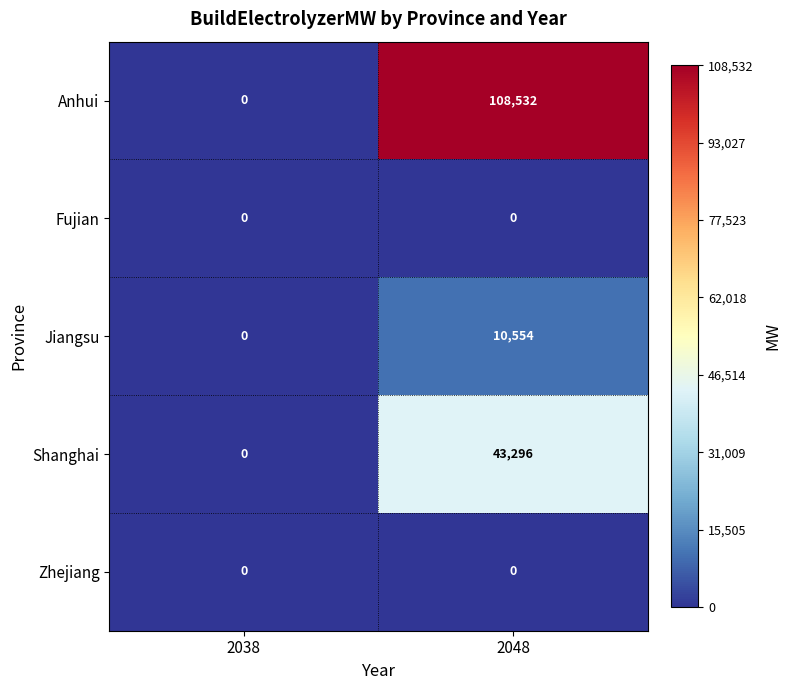

What is the maximum value shown in the chart?

108532